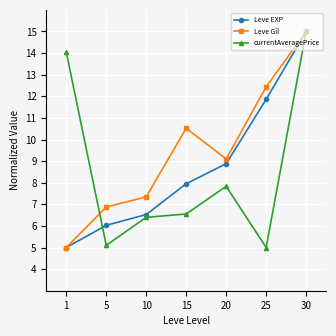

Reading left to right, transcribe all the data shown in this chart.

Leve EXP: 5.0	6.0	6.5	8.0	8.9	11.9	15.0
Leve Gil: 5.0	6.9	7.3	10.5	9.1	12.4	15.0
currentAveragePrice: 14.0	5.1	6.4	6.6	7.8	5.0	15.0